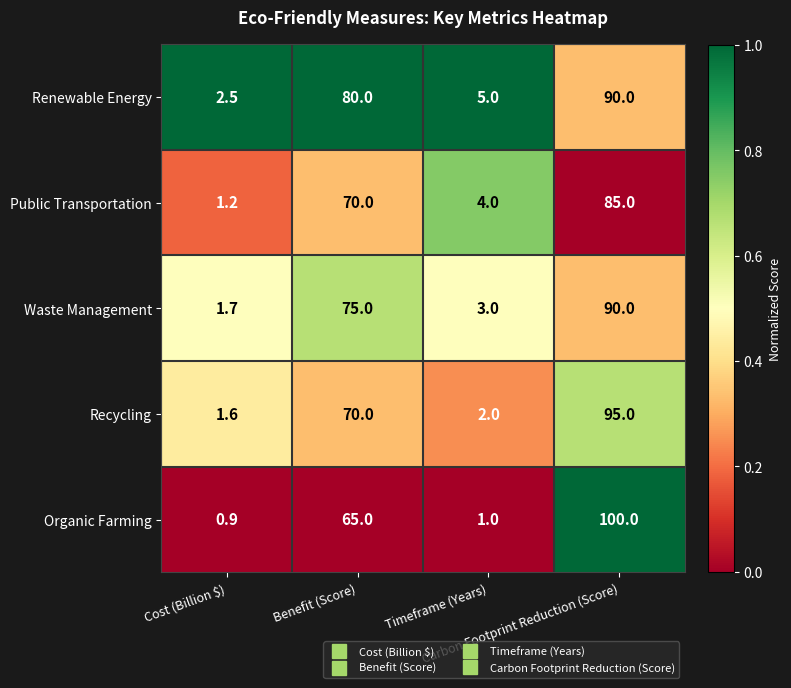

What is the average value of the Organic Farming series?

41.7